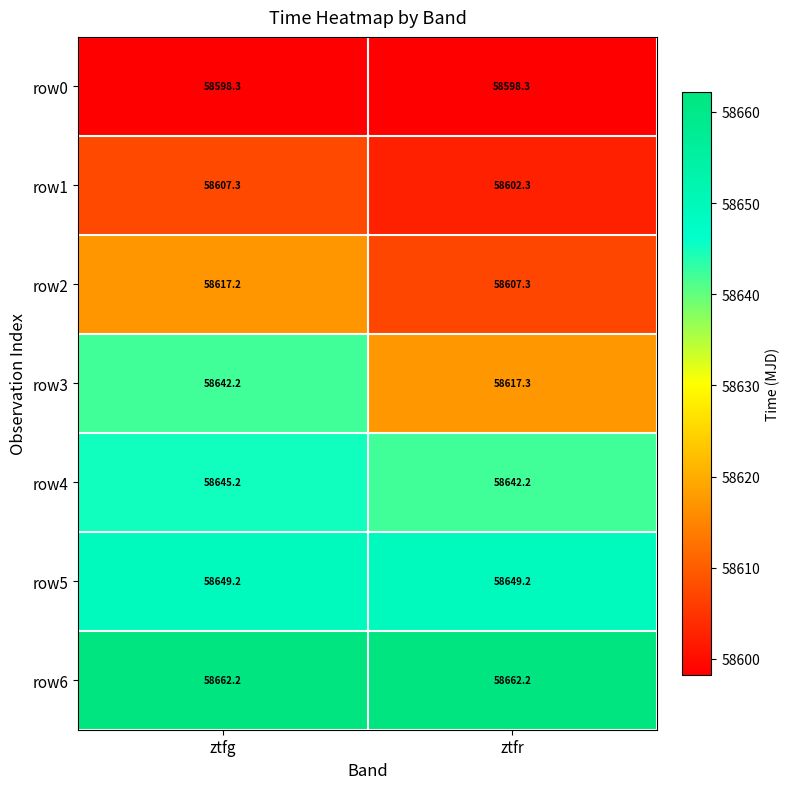

Which series has the largest total across all categories?

row6